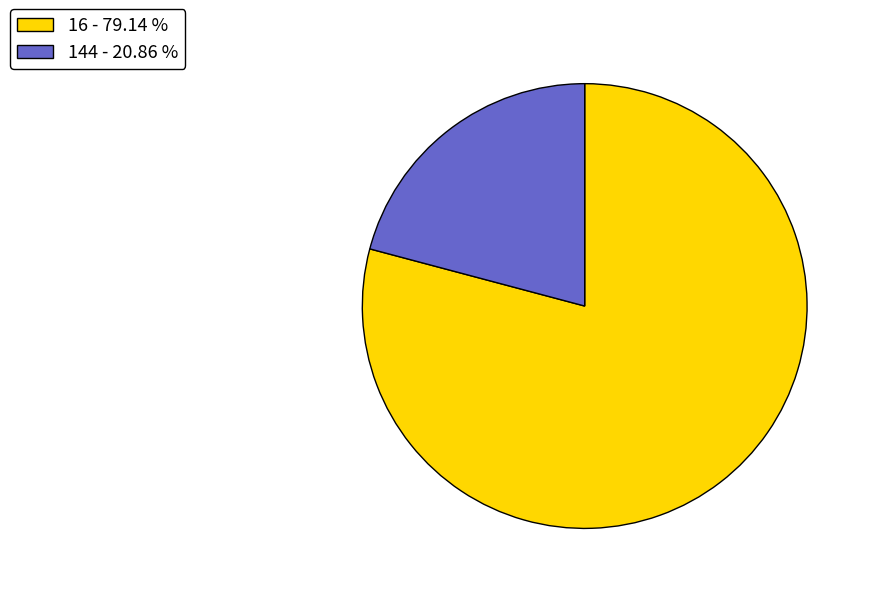

Which has a higher value, 144 - 20.86 % or 16 - 79.14 %?

16 - 79.14 %